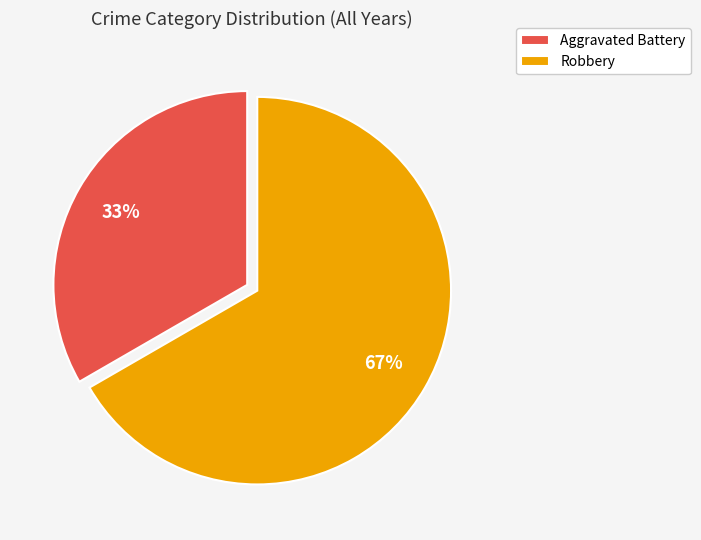

To the nearest percent, what percentage of the pie is Aggravated Battery?

33%